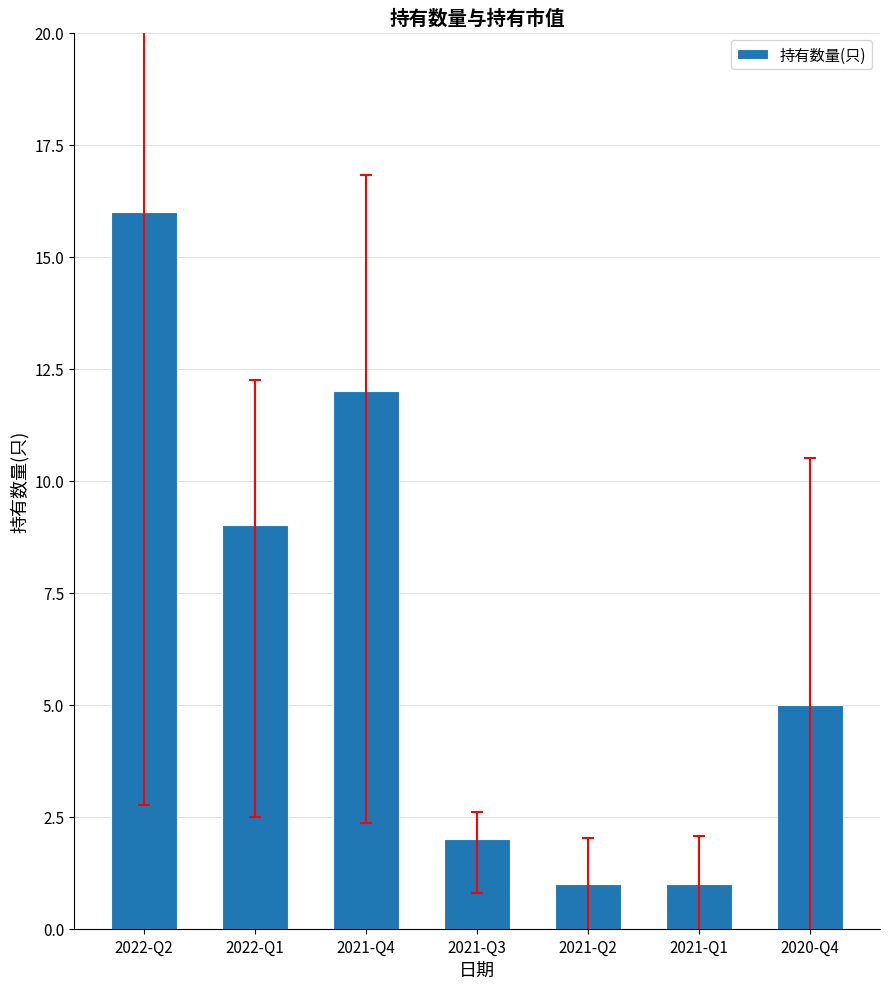

True or false: the data shows 5 at 2022-Q1.

False